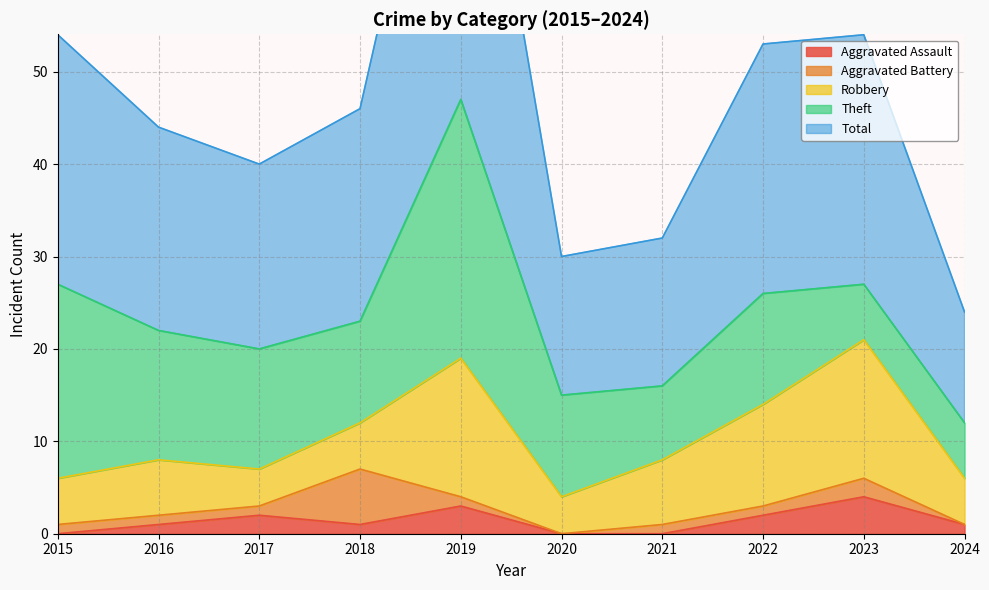

How many values in the Total series are below 23?

5